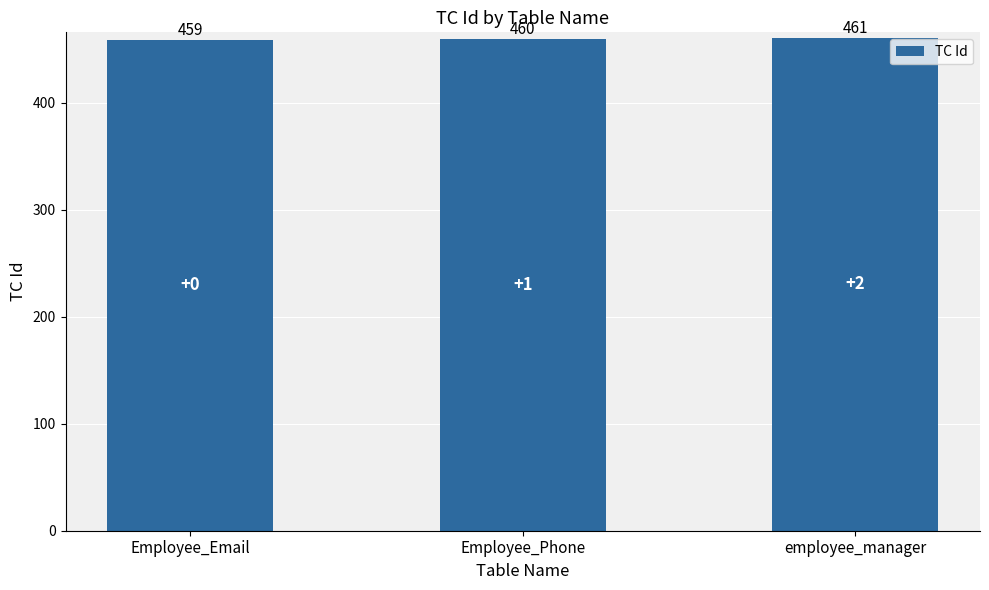

What is the greatest value displayed?

461